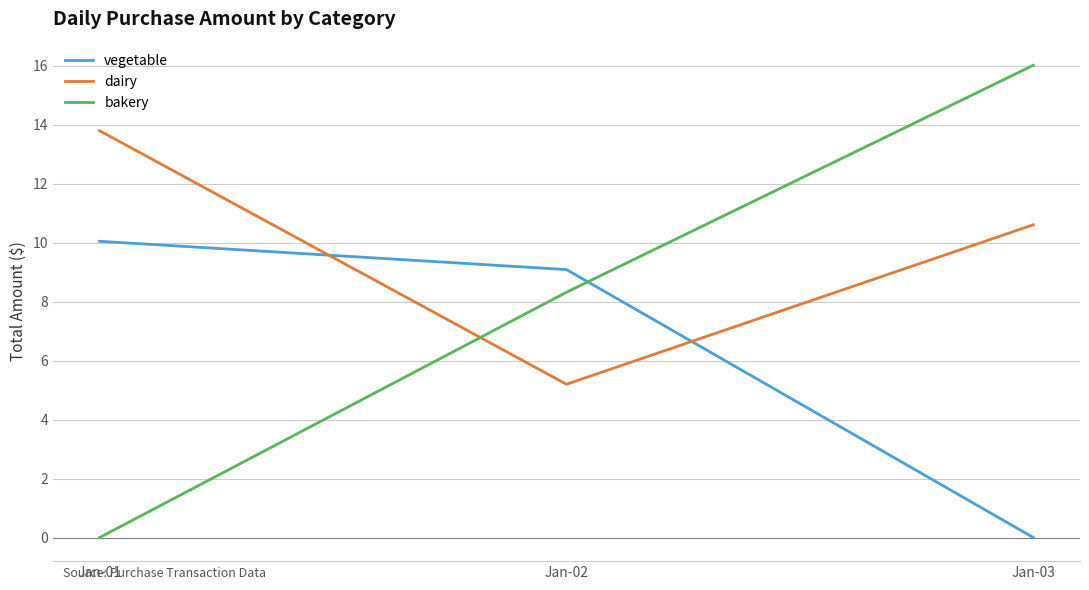

What is the total value across all series at Jan-01?

23.9